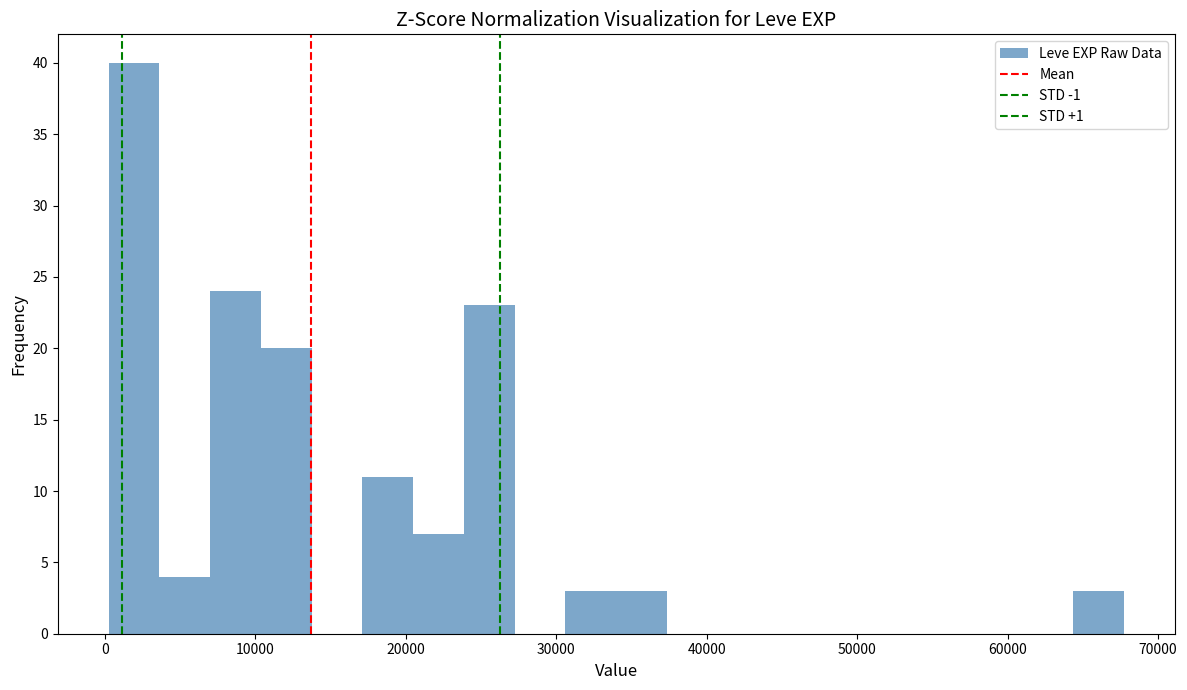

Around what value on the x-axis is the tallest bar? Give the approximate position of its centre, as read against the axis.

2000